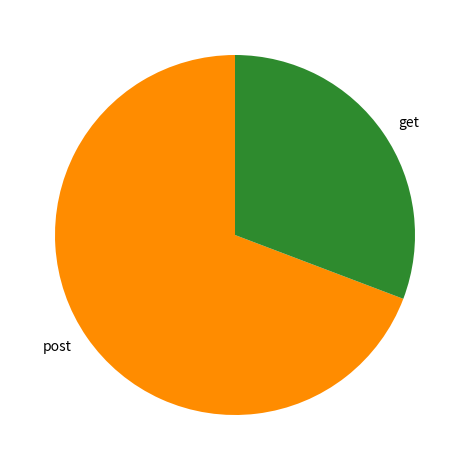

Which has a higher value, post or get?

post